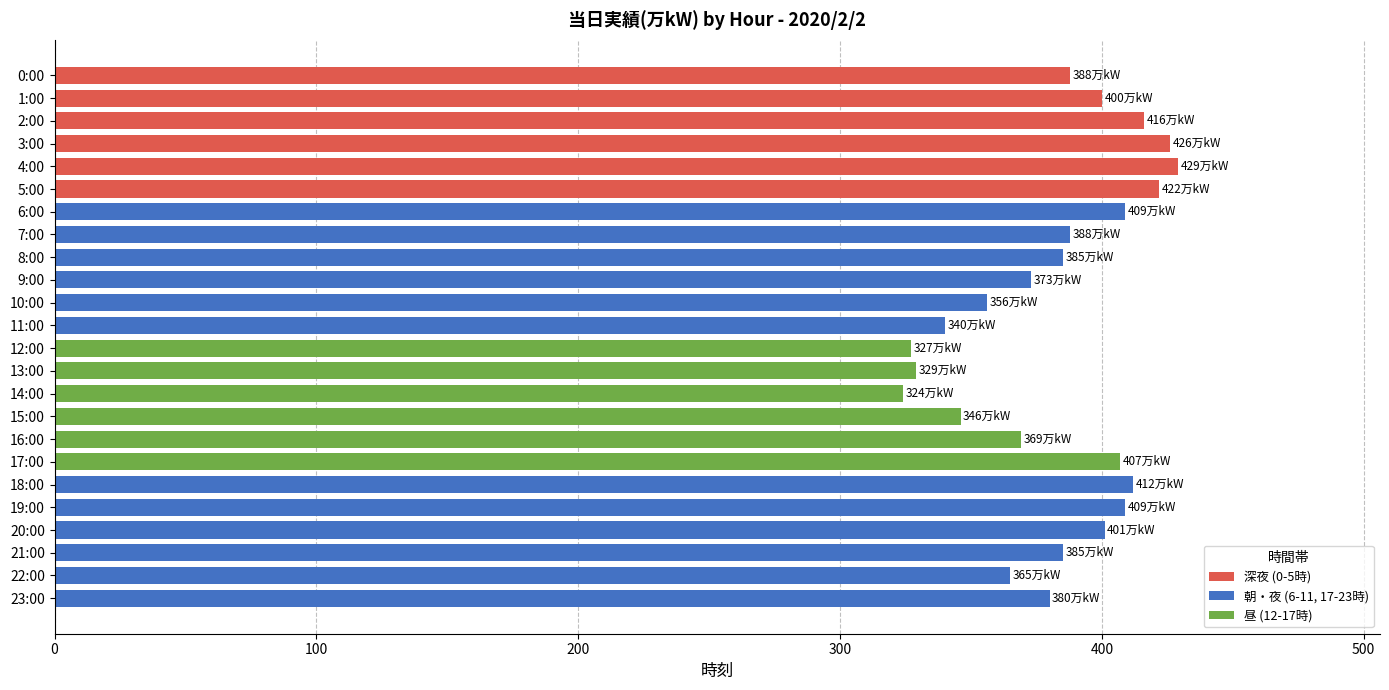

What is the label of the 3rd bar from the bottom?

21:00